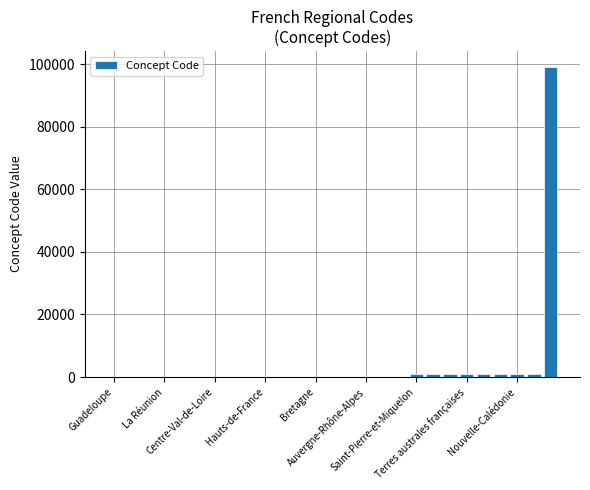

Are the bars horizontal?

No